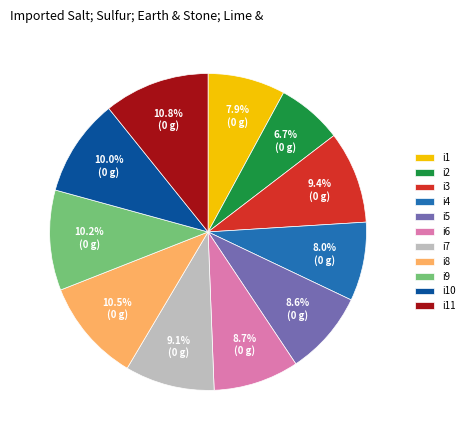

Is it true that i5 is 1% of the pie?

False